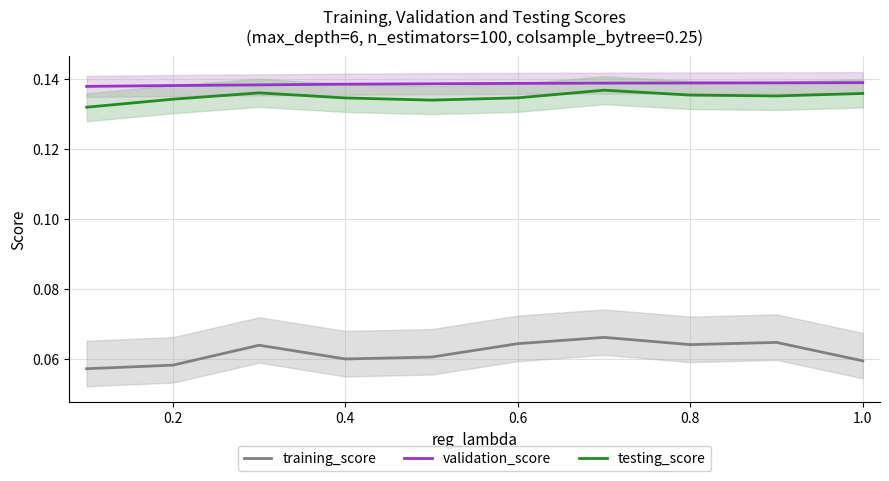

What is the value of the validation_score point at the 9th from the left?

0.1